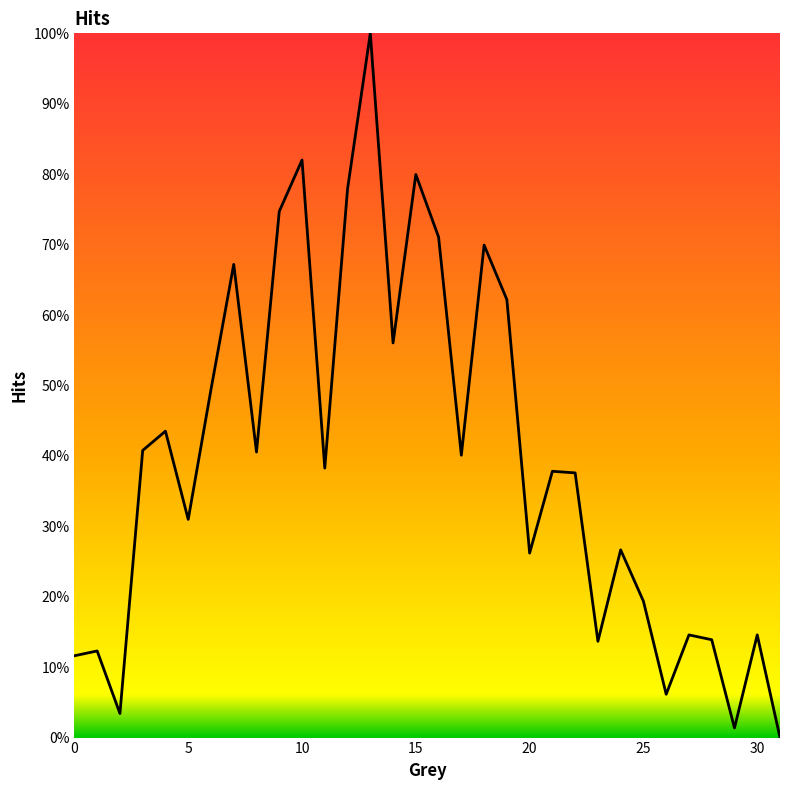

Reading right to left, transcribe all the data shown in this chart.

31=0.0	30=0.1	29=0.0	28=0.1	27=0.1	26=0.1	25=0.2	24=0.3	23=0.1	22=0.4	21=0.4	20=0.3	19=0.6	18=0.7	17=0.4	16=0.7	15=0.8	14=0.6	13=1.0	12=0.8	11=0.4	10=0.8	9=0.7	8=0.4	7=0.7	6=0.5	5=0.3	4=0.4	3=0.4	2=0.0	1=0.1	0=0.1